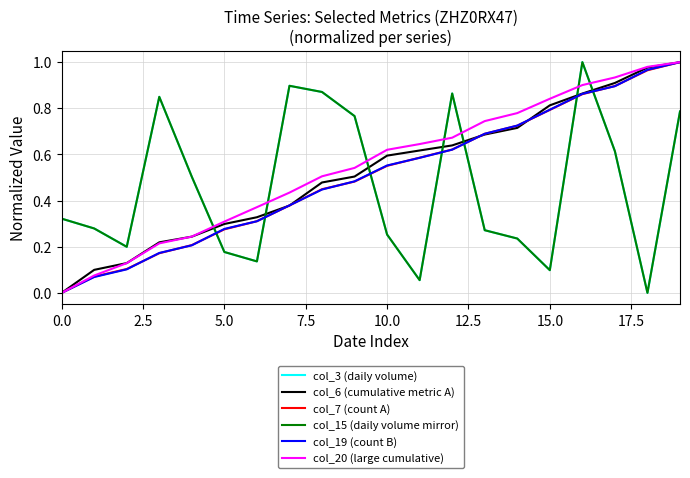

Does the chart display data point markers on the line(s)?

No